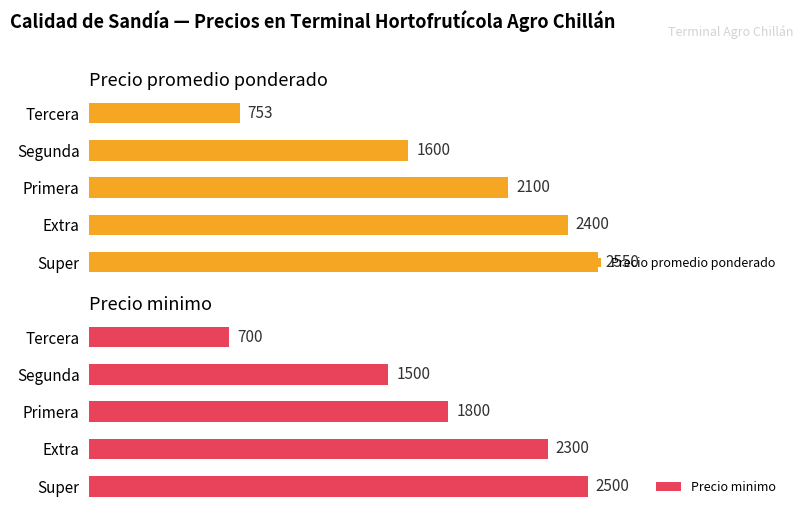

Are the bars horizontal?

Yes